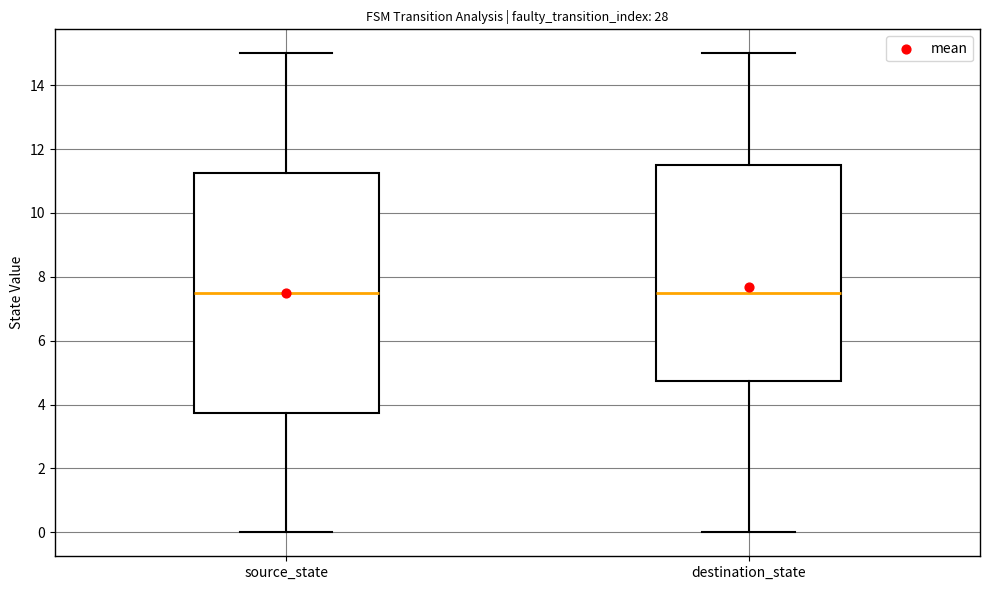

Reading left to right, read every box against the y-axis: the position of its median line, the range the box covers, and the ends of its whiskers. The values are not printed on the chart, so give them approximately, as read against the axis.

source_state: median 7.6, box 3.8 to 11.2, whiskers 0.0 to 15.0
destination_state: median 7.6, box 4.8 to 11.6, whiskers 0.0 to 15.0